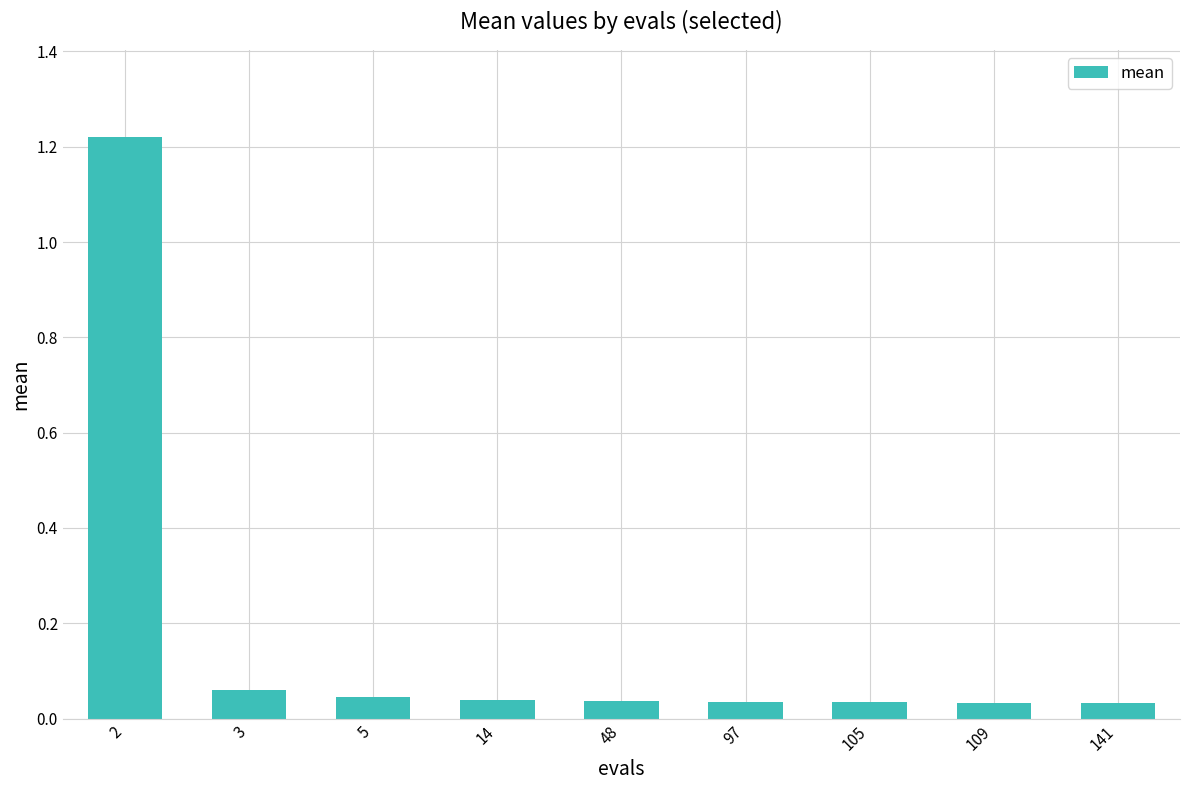

What is the sum of all values?

1.5